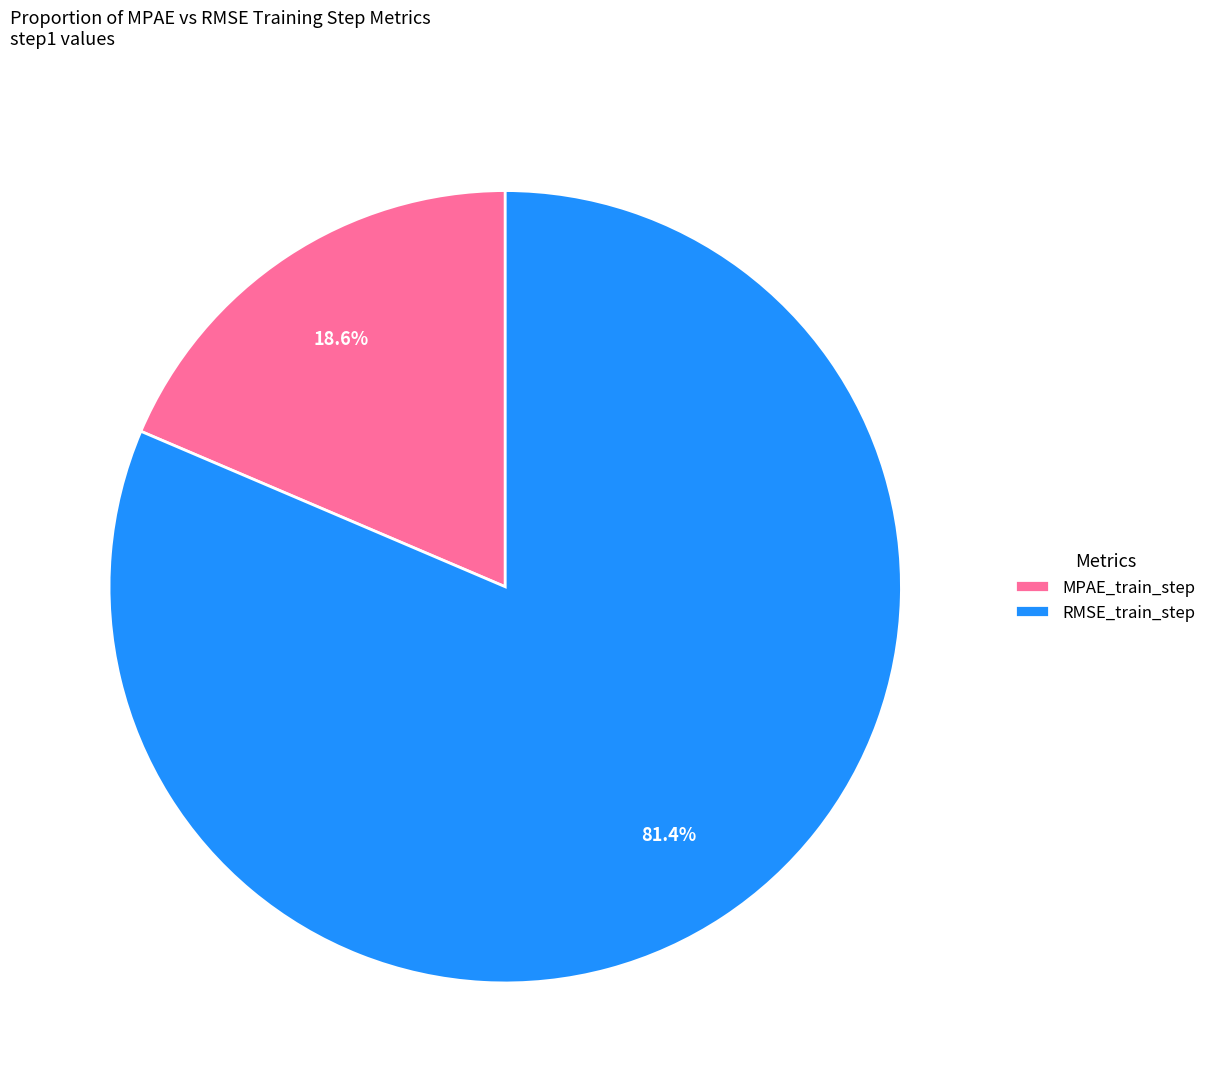

Rank the categories by value from lowest to highest.

MPAE_train_step, RMSE_train_step